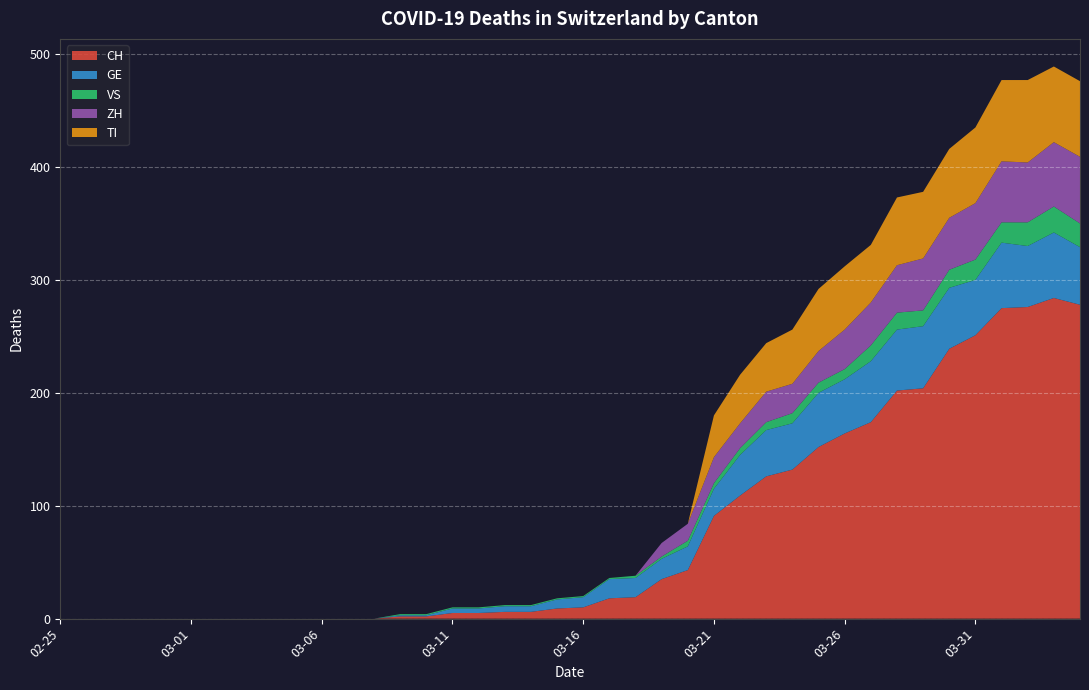

Reading left to right, extract all data points from this chart.

CH: 0	0	0	0	0	0	0	0	0	0	0	0	0	2	2	5	5	6	6	9	10	18	19	35	43	91	109	126	132	152	164	174	202	204	239	251	275	276	284	278
GE: 0	0	0	0	0	0	0	0	0	0	0	0	0	1	1	4	4	5	5	8	9	17	17	18	21	24	36	41	41	48	48	54	54	55	54	49	58	54	58	51
VS: 0	0	0	0	0	0	0	0	0	0	0	0	0	1	1	1	1	1	1	1	1	1	2	2	5	5	6	7	9	9	9	14	15	14	16	18	18	21	23	21
ZH: 0	0	0	0	0	0	0	0	0	0	0	0	0	0	0	0	0	0	0	0	0	0	0	12	15	23	22	27	26	28	35	38	42	46	46	50	54	53	57	59
TI: 0	0	0	0	0	0	0	0	0	0	0	0	0	0	0	0	0	0	0	0	0	0	0	0	0	37	43	43	48	55	56	51	60	59	61	67	72	73	67	67